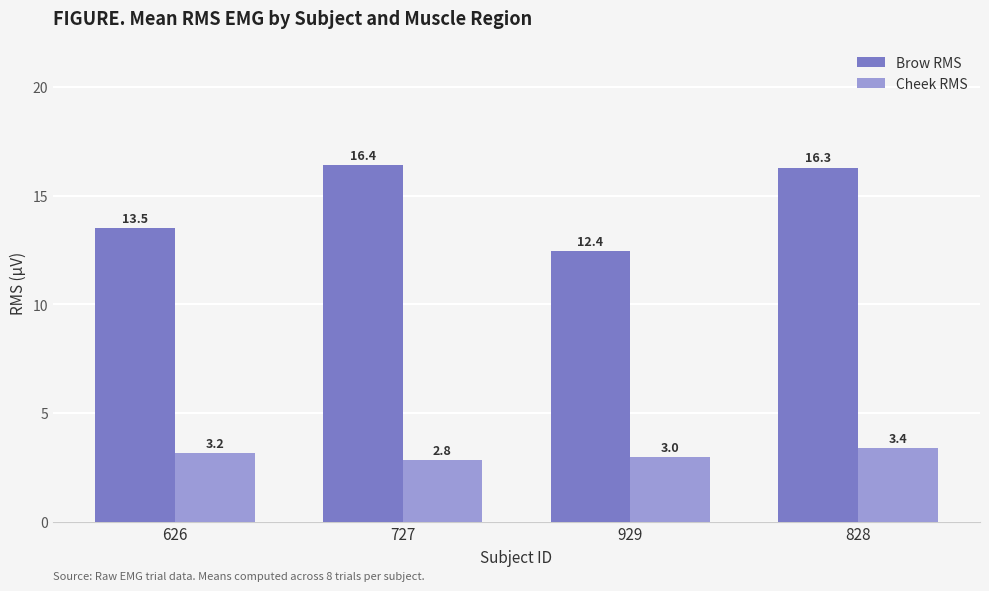

Is the value of Cheek RMS at 929 greater than the value of Brow RMS at 727?

No